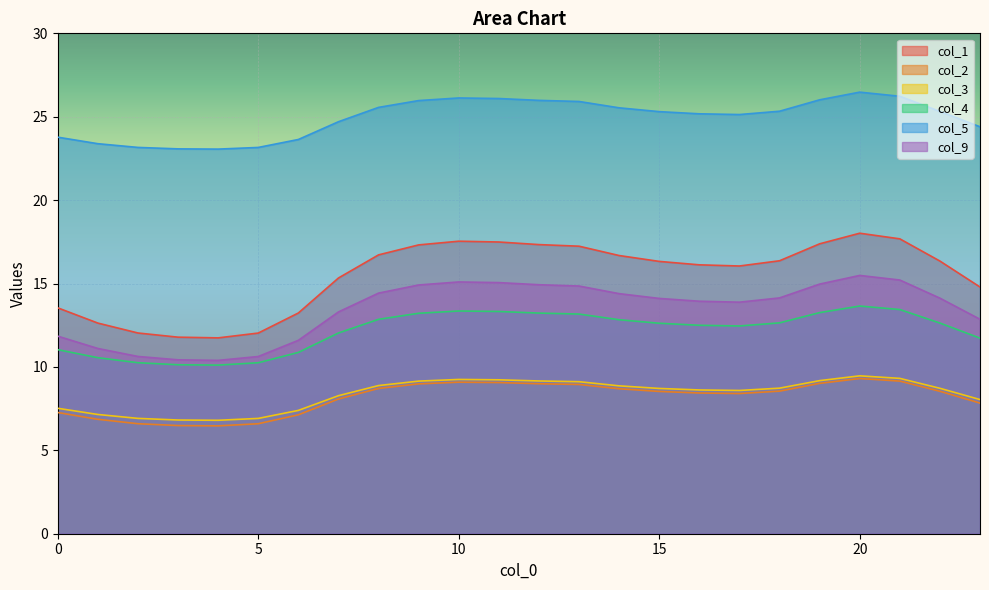

Rank the categories by col_1 value from lowest to highest.

4, 3, 5, 2, 1, 6, 0, 23, 7, 17, 16, 15, 22, 18, 14, 8, 13, 9, 12, 19, 11, 10, 21, 20